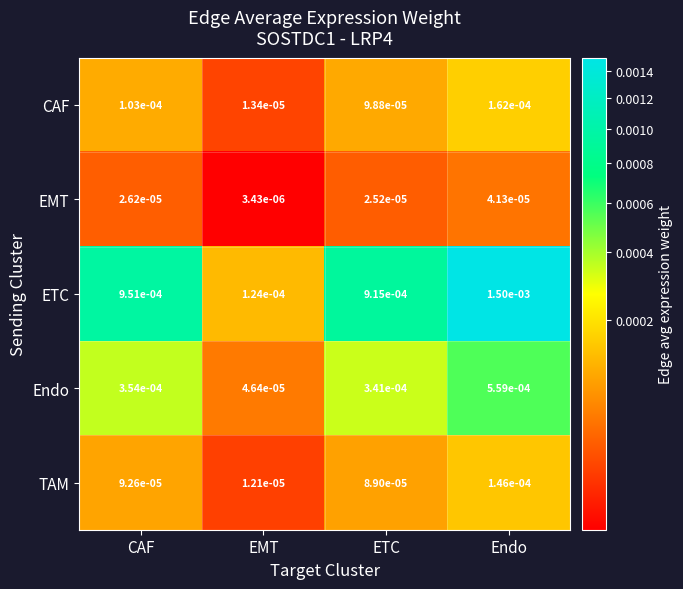

At which category is the sum across all series the highest?

Endo